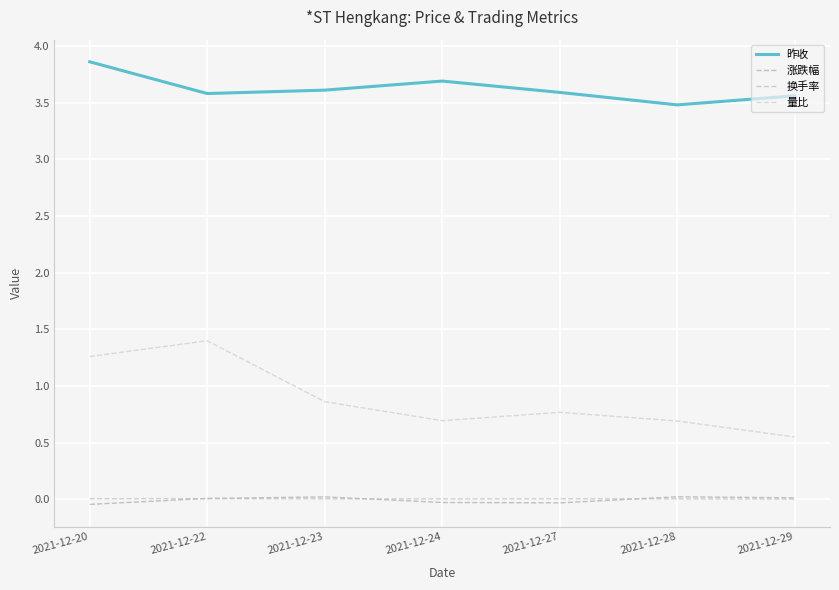

At which category does 量比 reach its first local peak?

2021-12-22